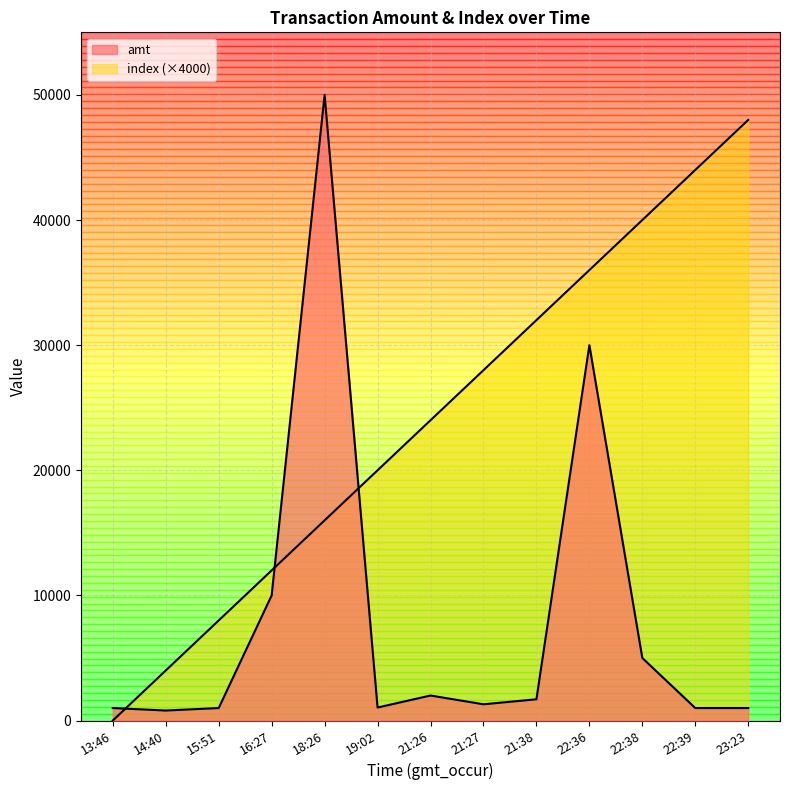

What is the difference between the index values at 15:51 and 14:40?

4000